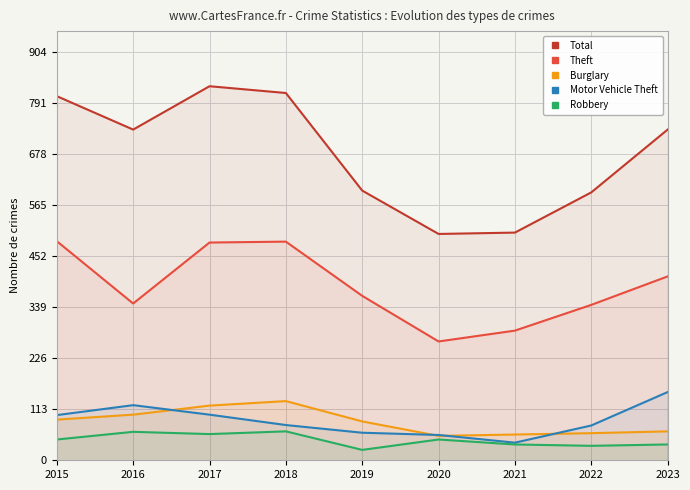

What is the difference between the maximum and minimum values in the Burglary series?

77